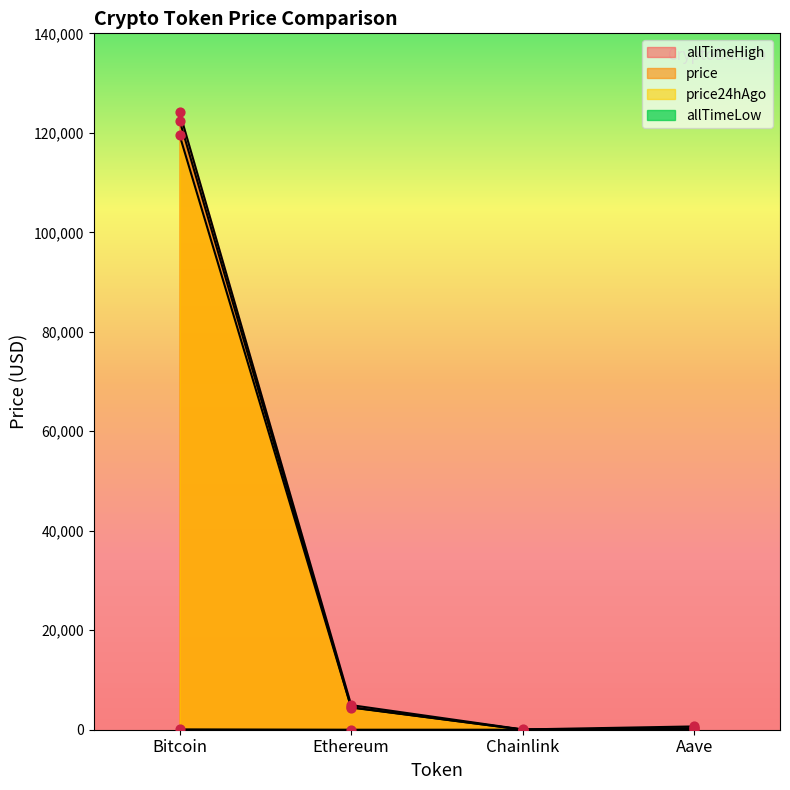

What is the total value across all series at Aave?

1264.3